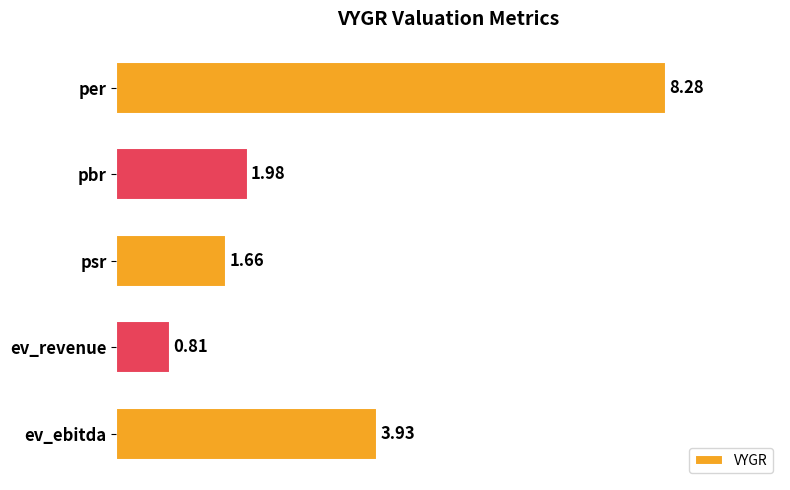

What is the label of the 4th bar from the bottom?

pbr